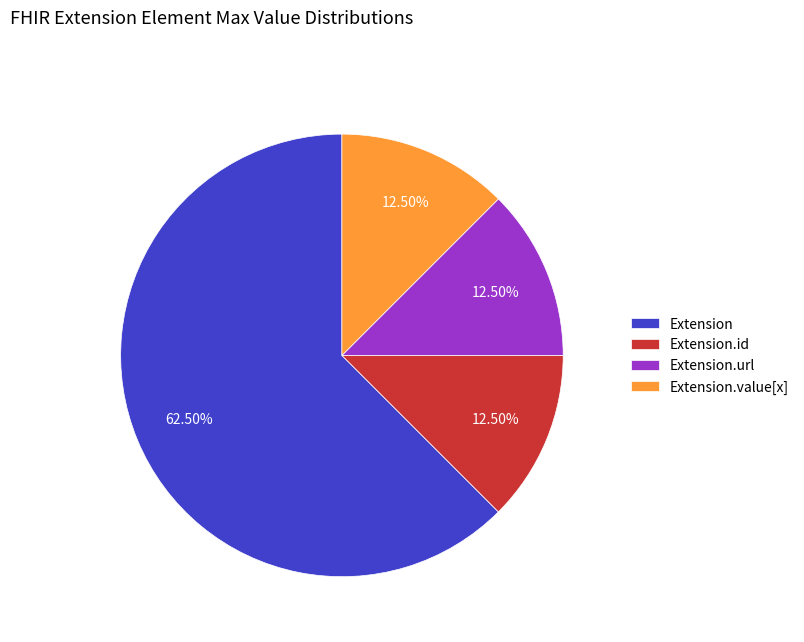

What is the total percentage of Extension and Extension.url?

75.0%